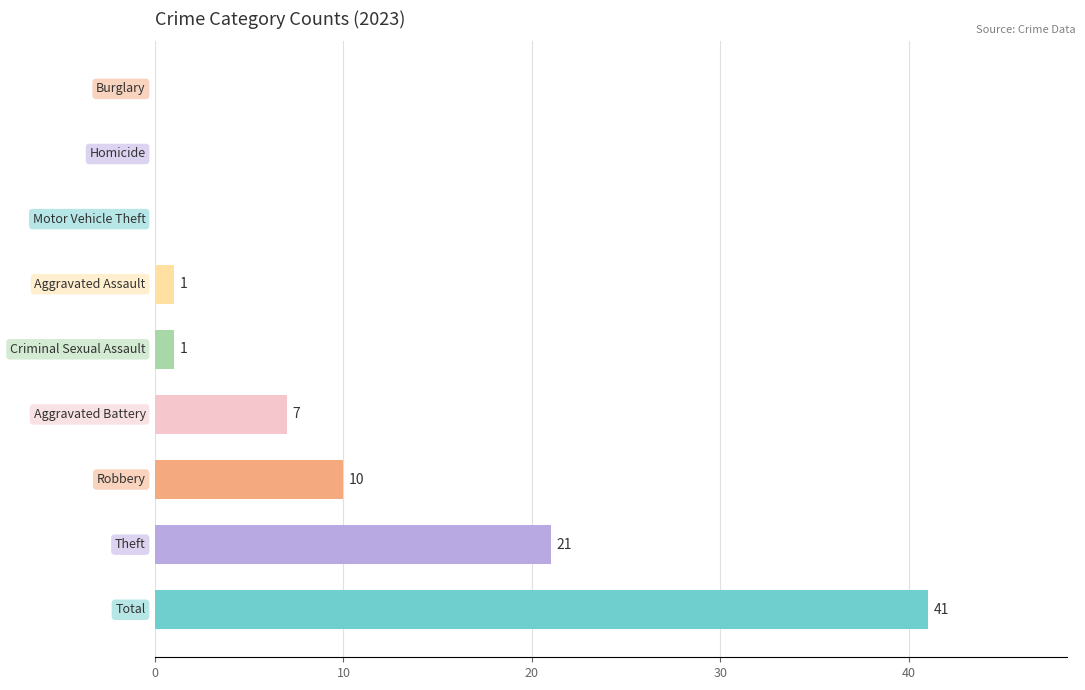

What is the greatest value displayed?

41